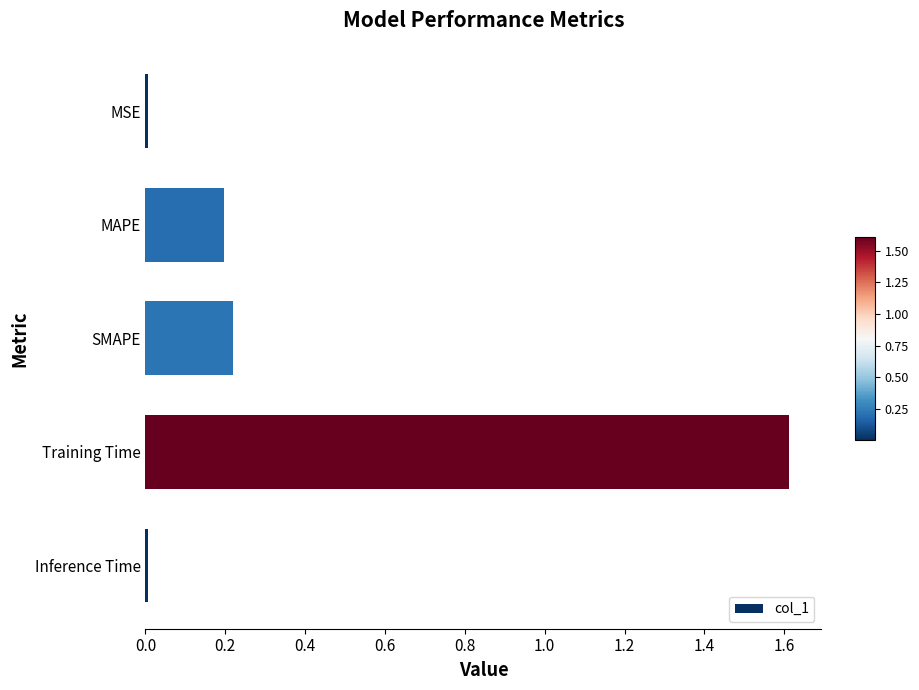

At which category does the chart reach its peak across all series?

Training Time